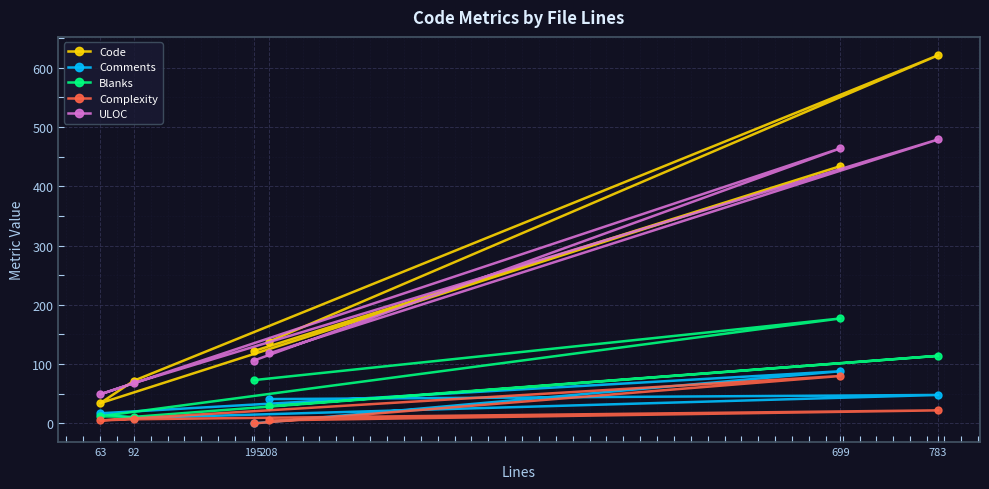

In Comments, how many points are higher than both neighbors (excluding endpoints)?

2